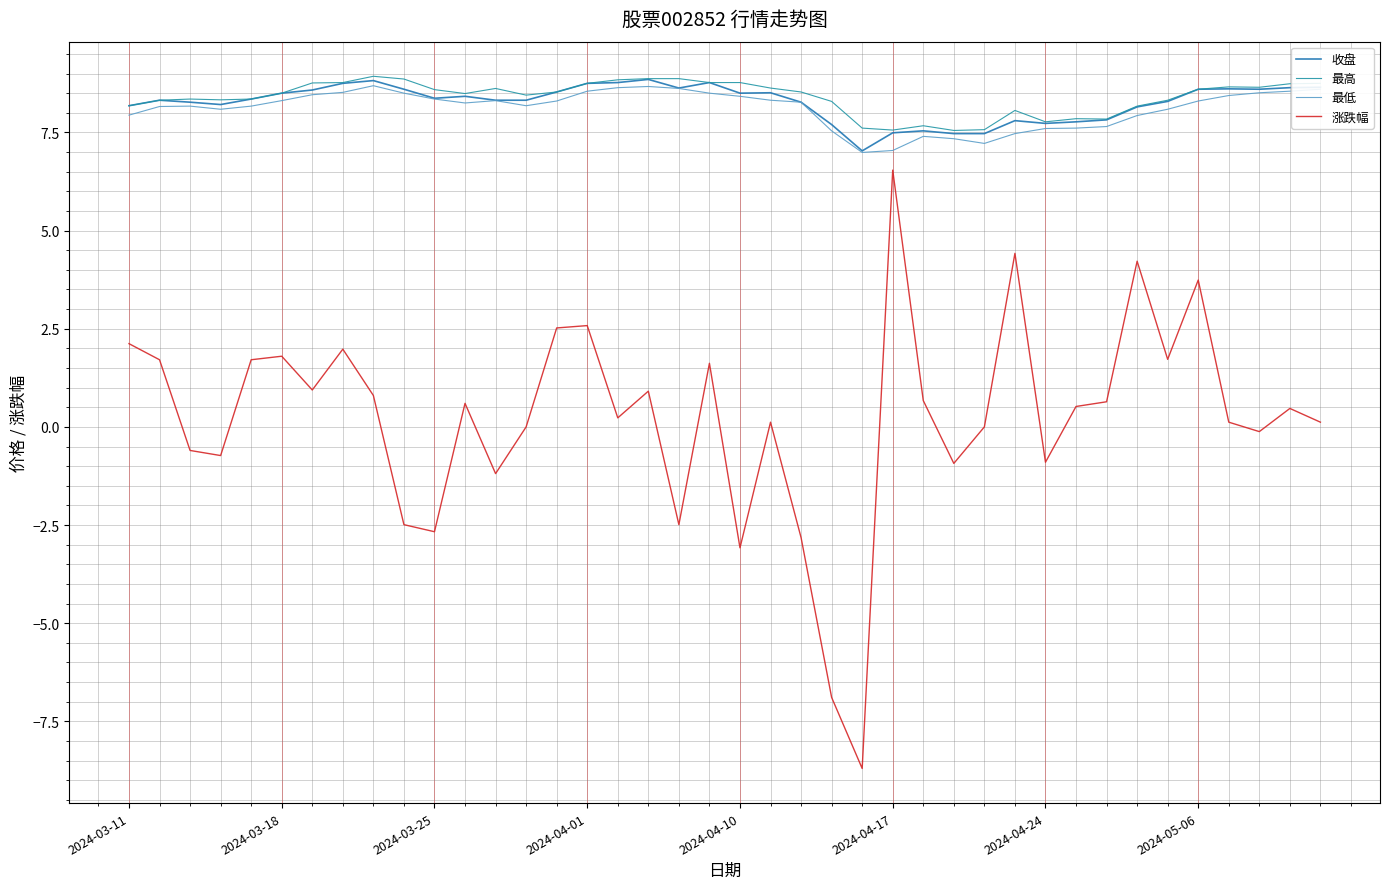

True or false: 收盘 and 最高 cross at least once.

False